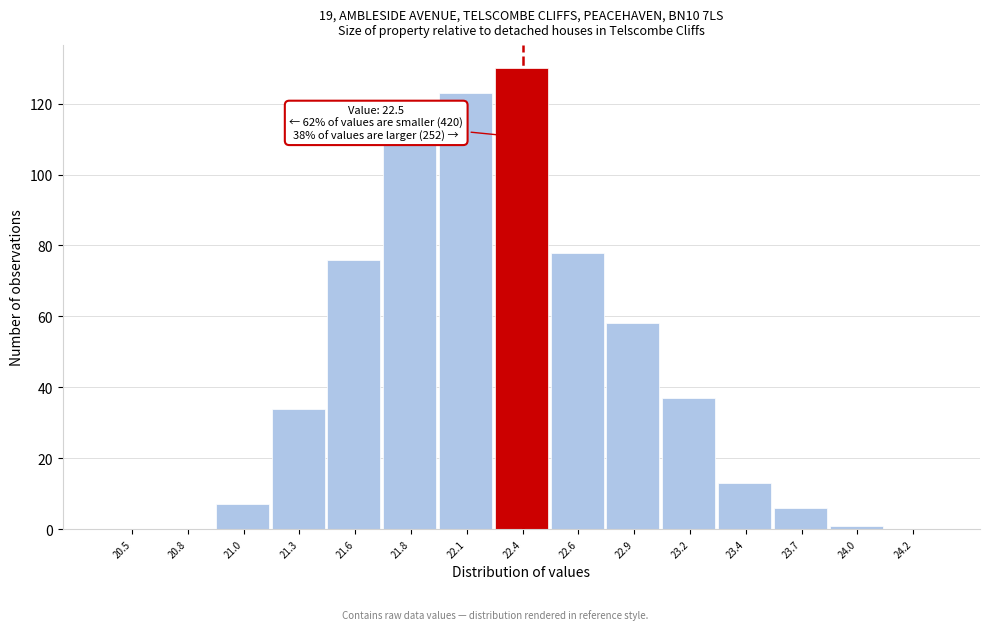

Reading right to left, extract all data points from this chart.

24.2=0	24.0=1	23.7=6	23.4=13	23.2=37	22.9=58	22.6=78	22.4=130	22.1=123	21.8=109	21.6=76	21.3=34	21.0=7	20.8=0	20.5=0